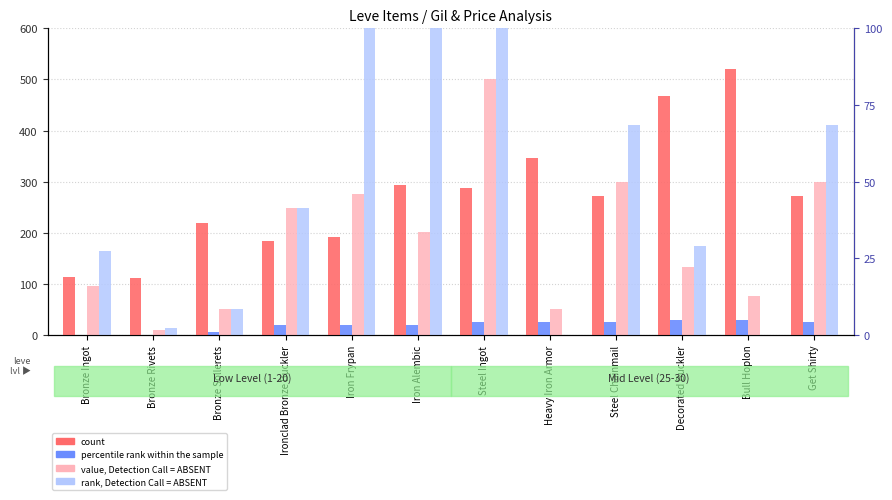

What is the average value of the value, Detection Call = ABSENT series?

3735.7